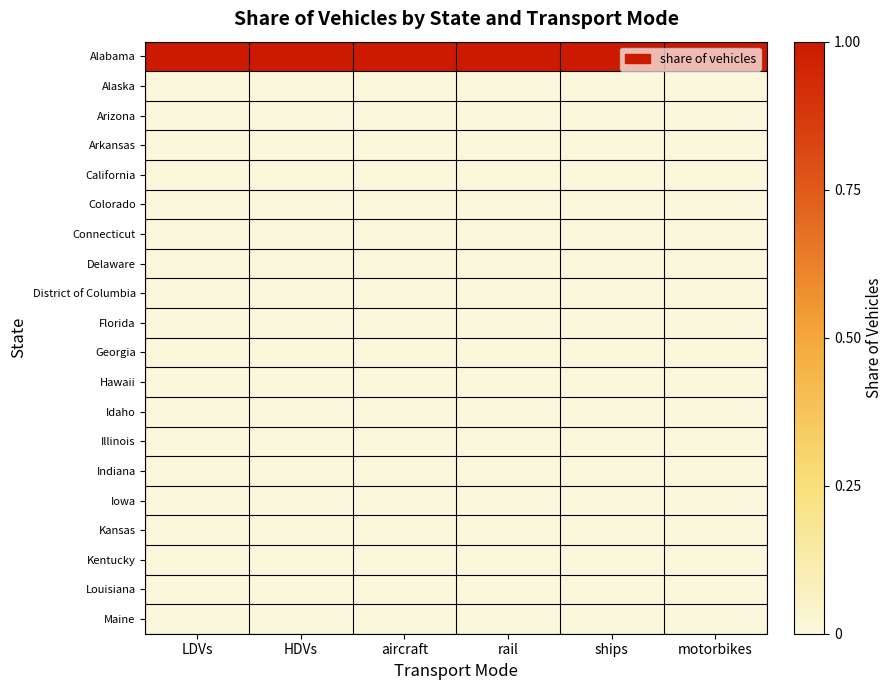

How many categories are shown in the chart?

6